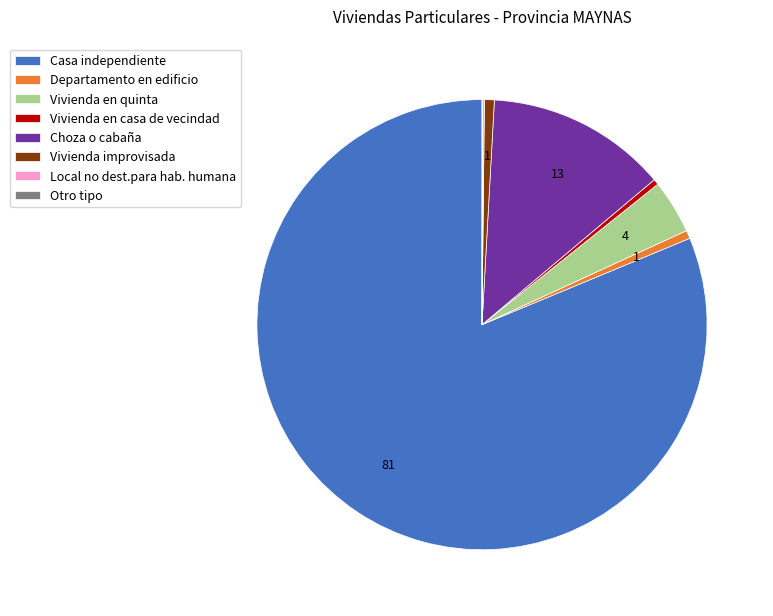

True or false: Departamento en edificio accounts for 1% of the total.

True